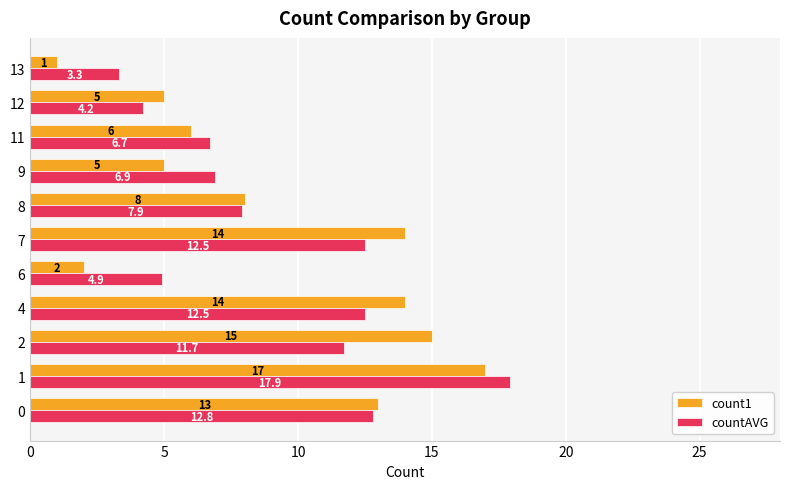

How many data points does each series have?

11